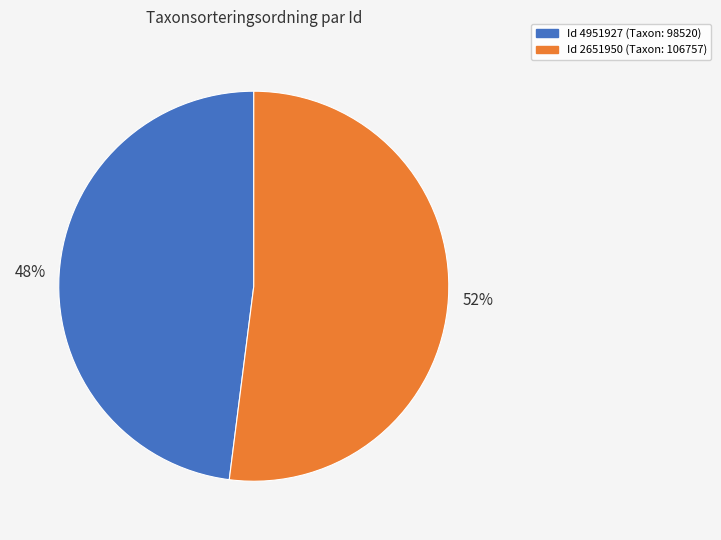

Is there any slice that represents more than half of the pie?

Yes